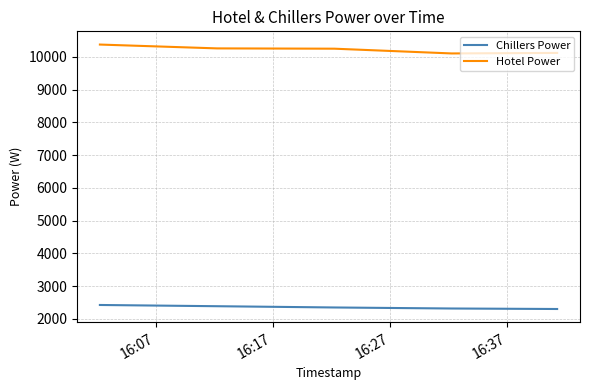

What is the difference between the second highest and second lowest values in the Chillers Power series?

117.4